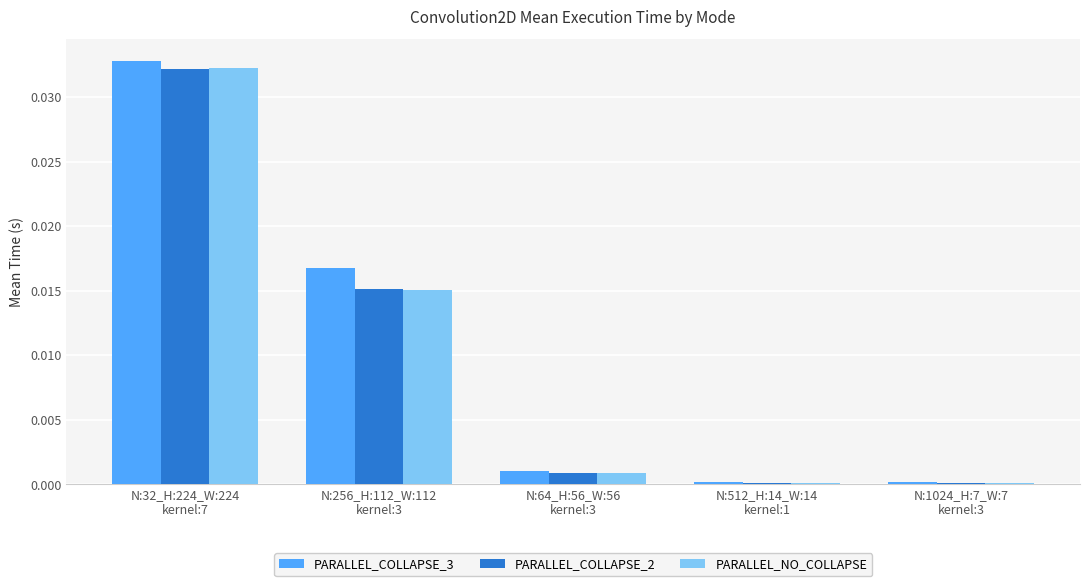

Which series has the widest spread of values?

PARALLEL_COLLAPSE_3